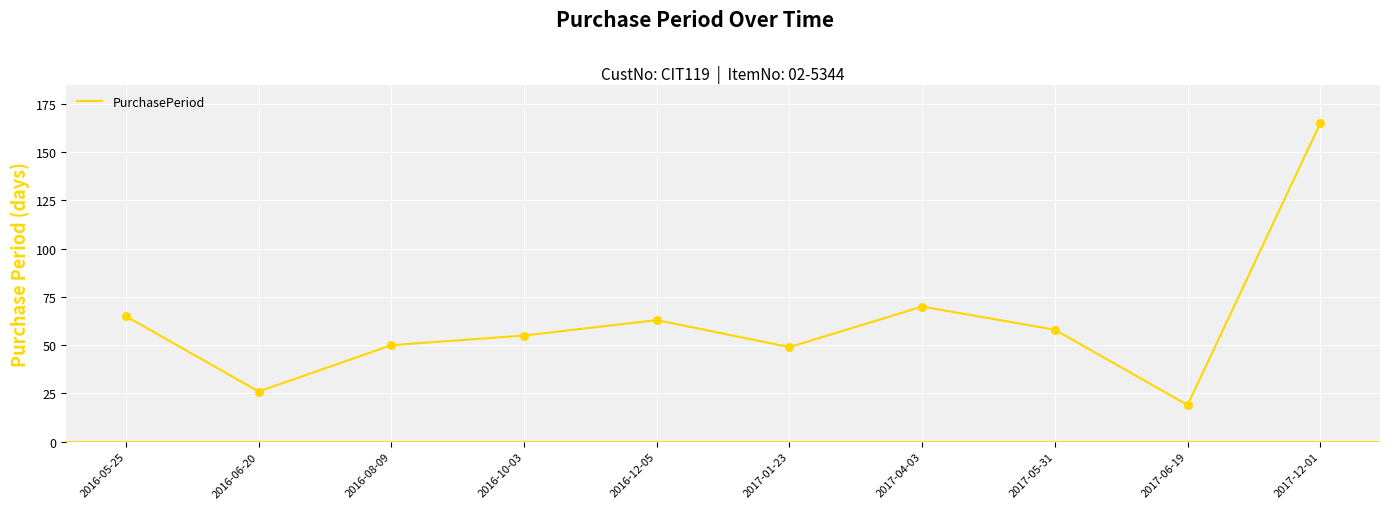

What is the change in value from 2016-05-25 to 2017-01-23?

-16